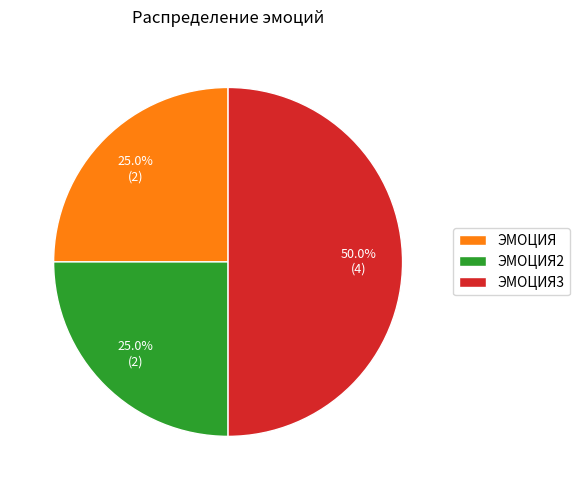

True or false: ЭМОЦИЯ2 accounts for 34% of the total.

False